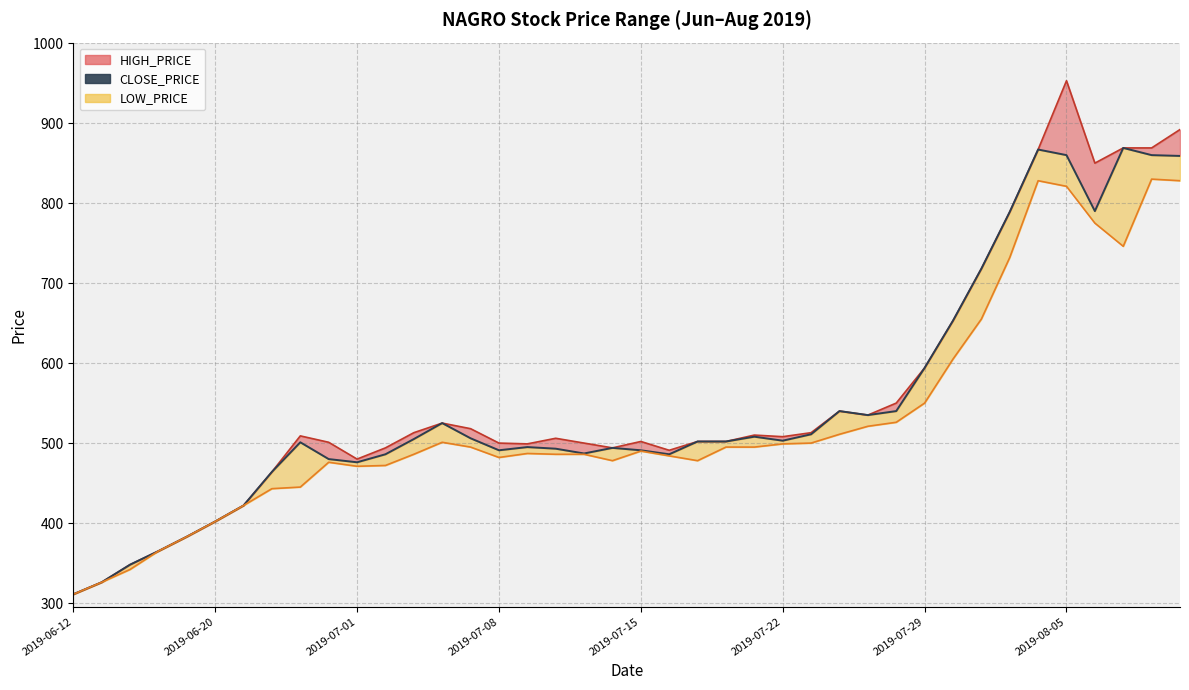

What is the sum of all values?

21937